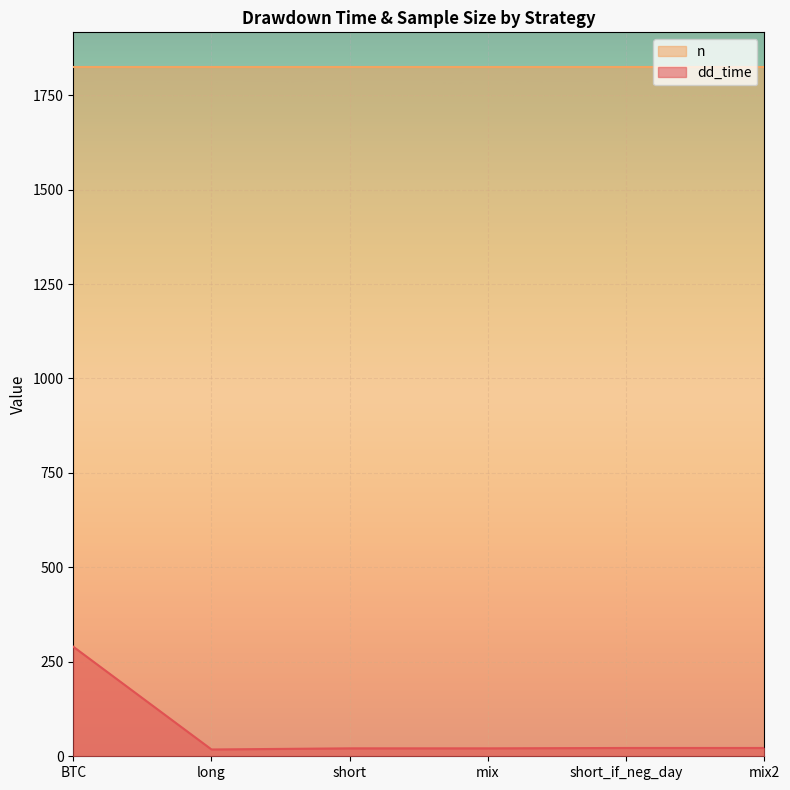

Between BTC and short, which is larger?

BTC